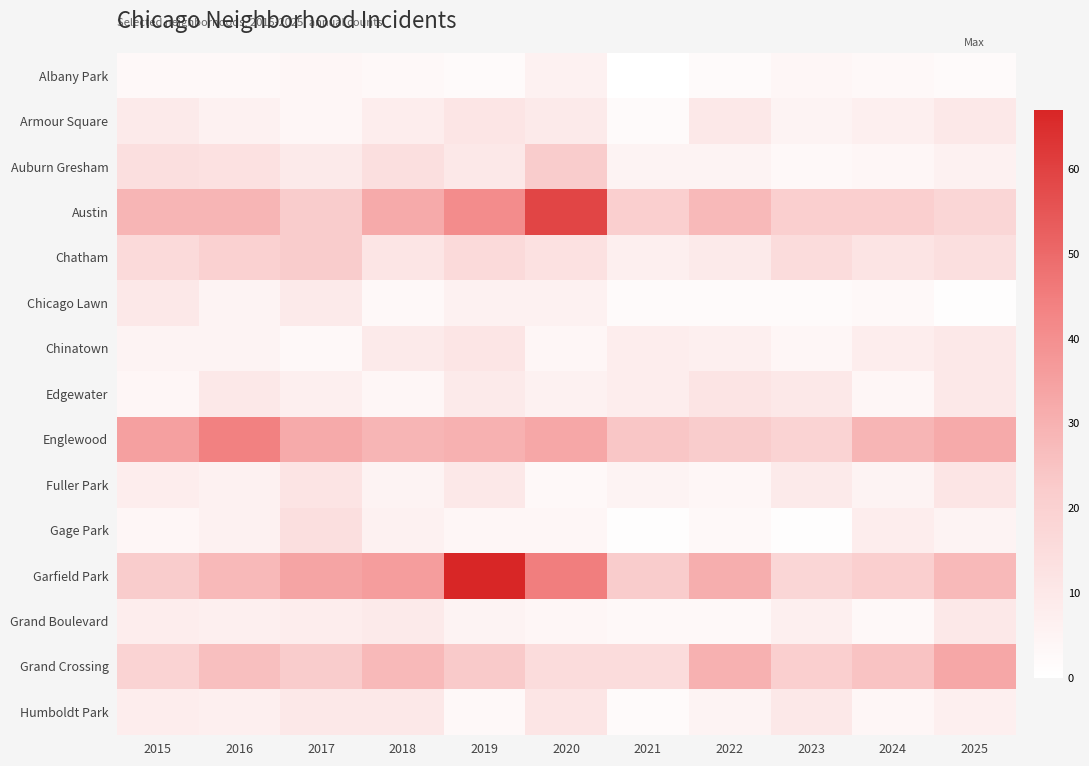

Is it true that Englewood equals 24 at 2021?

True